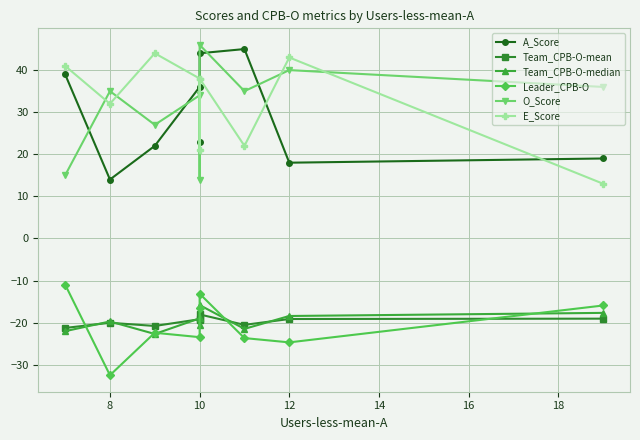

Which has a higher value, 8 or 8?

8